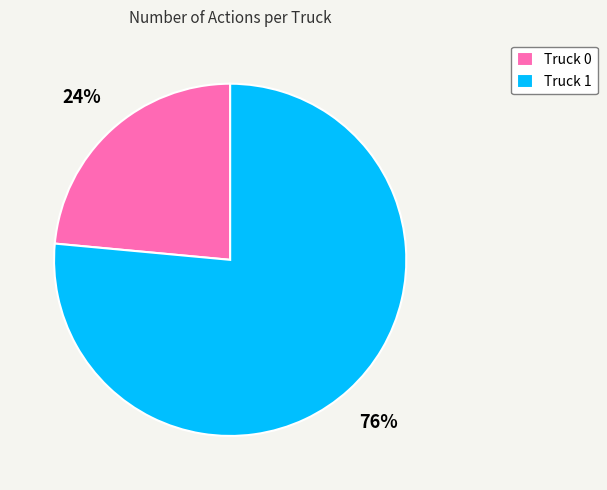

Which slice is the largest?

Truck 1